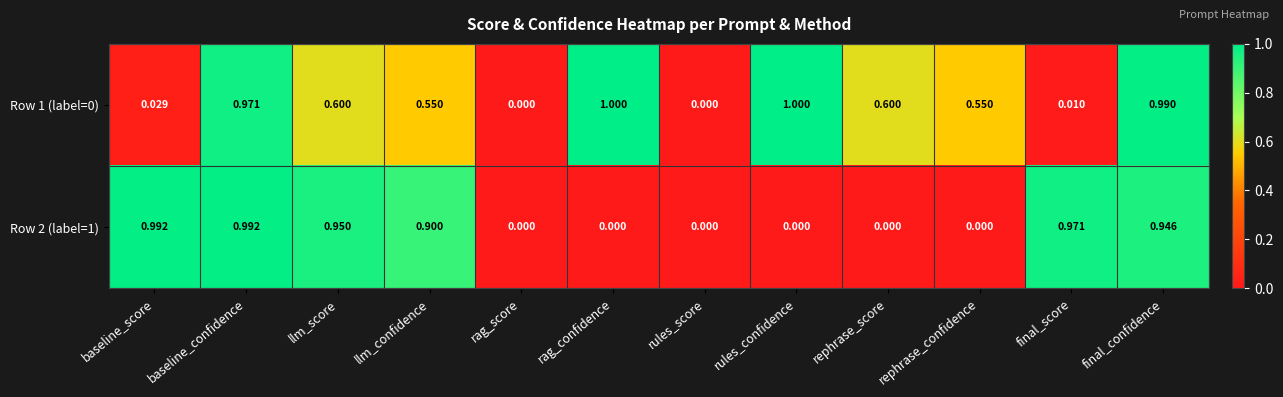

Is the value of Row 1 (label=0) at baseline_confidence greater than the value of Row 2 (label=1) at llm_confidence?

Yes